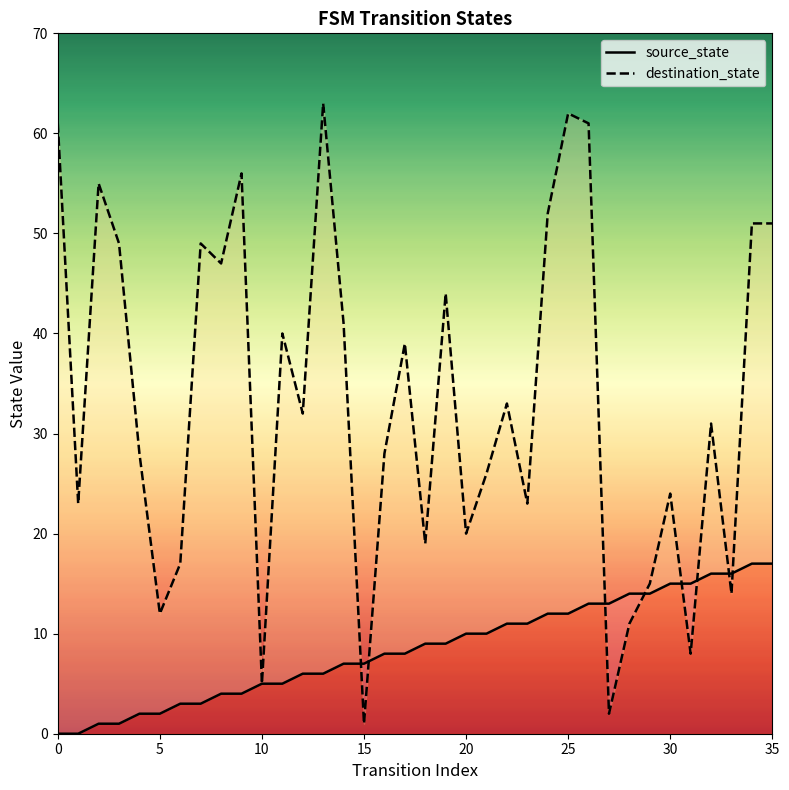

What is the total value across all series at 11?

45